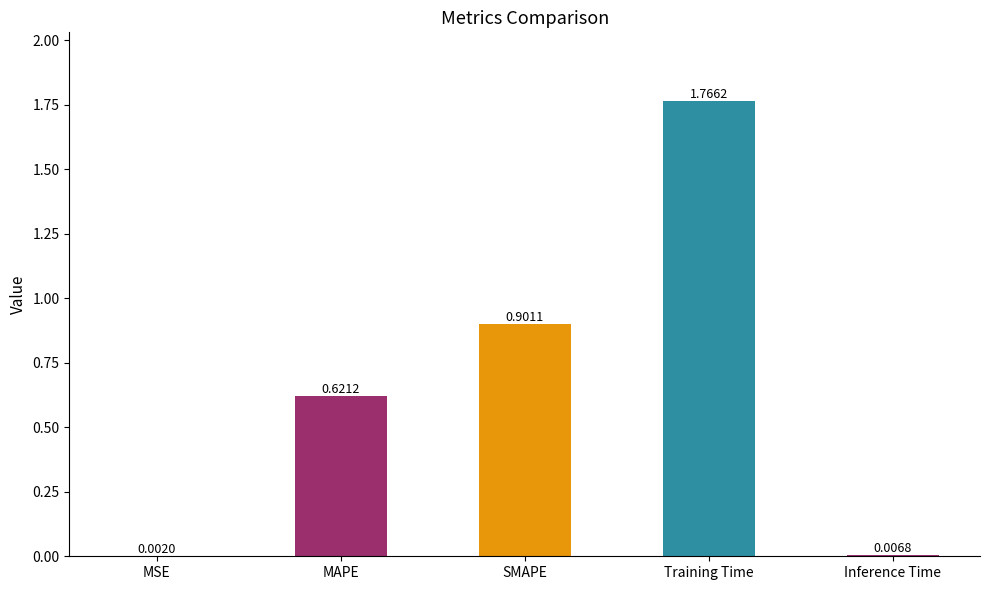

What is the sum of all values?

3.3